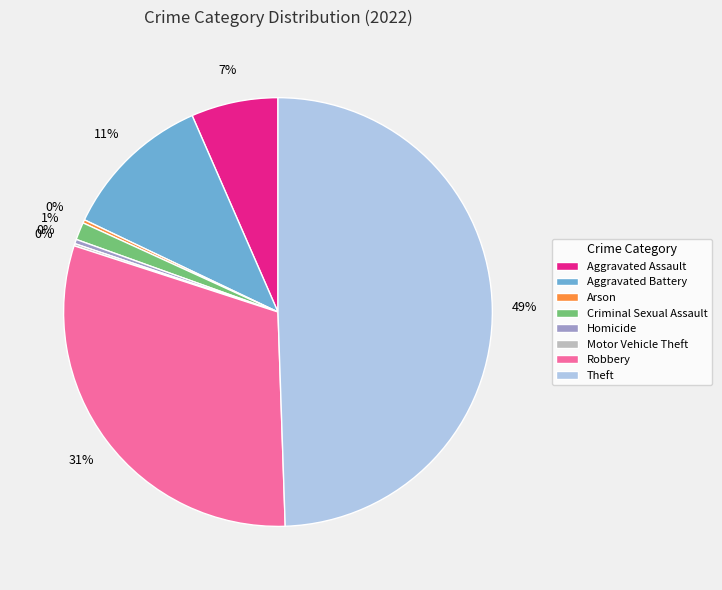

Does Aggravated Assault account for over 50% of the chart?

No